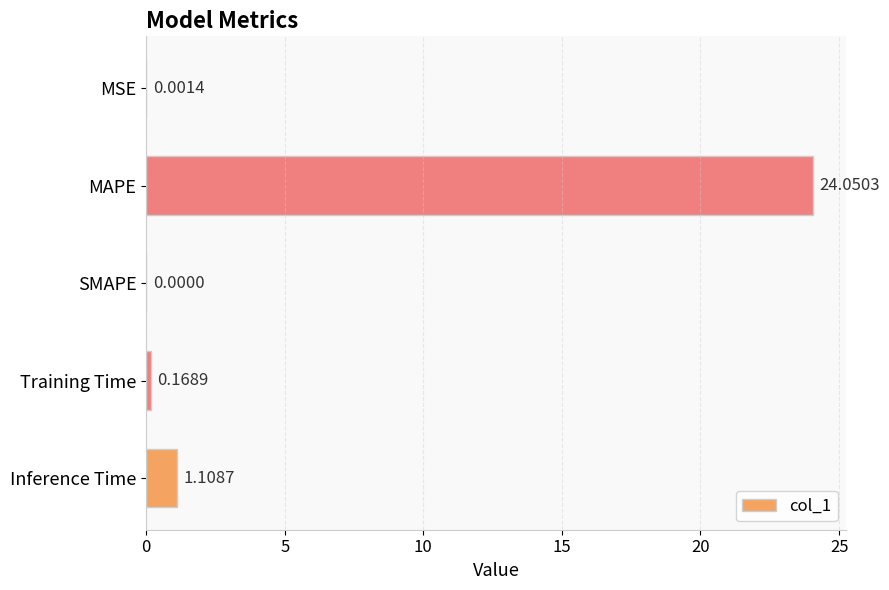

What is the sum of all values?

25.3